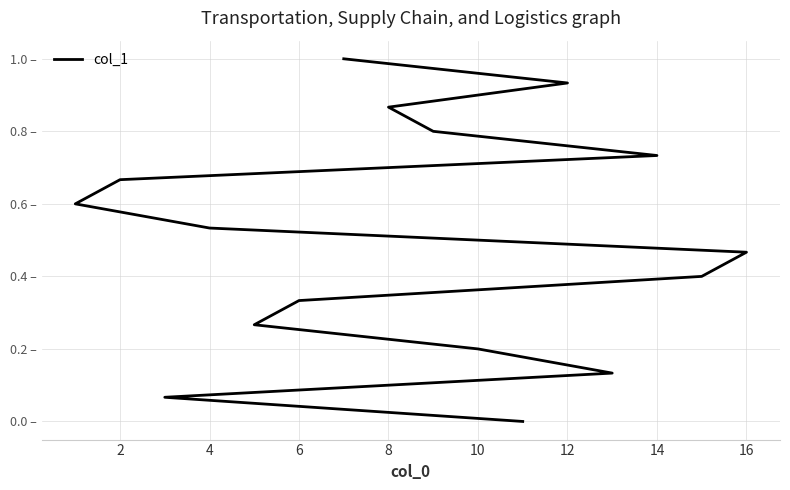

True or false: the data has more than 2 interior local peaks.

False